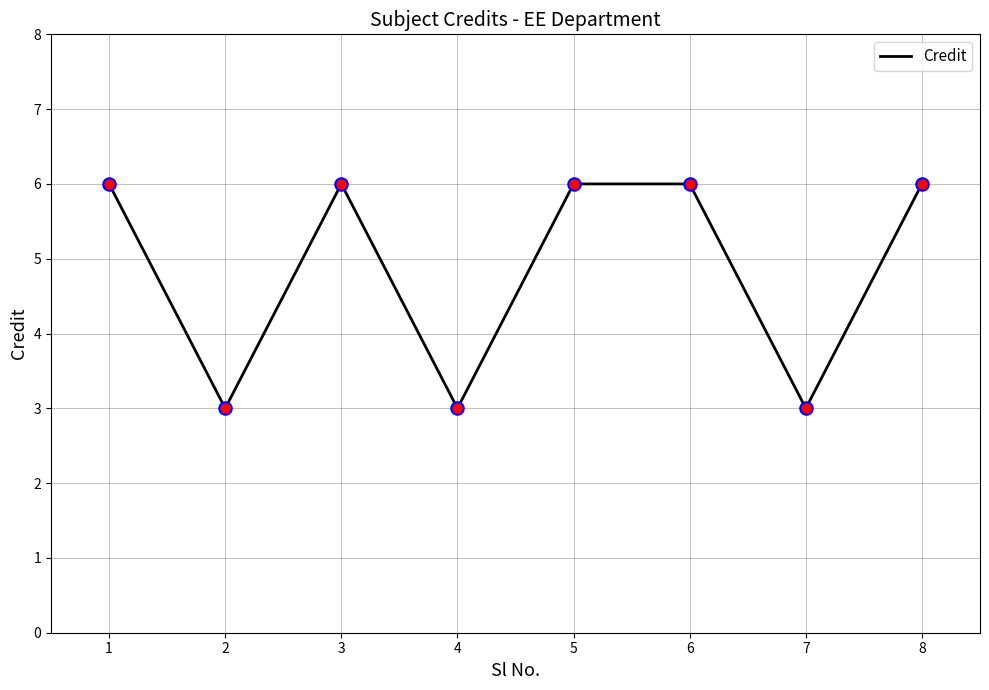

Approximately how many times larger is the value at 2 compared to 3?

0.5